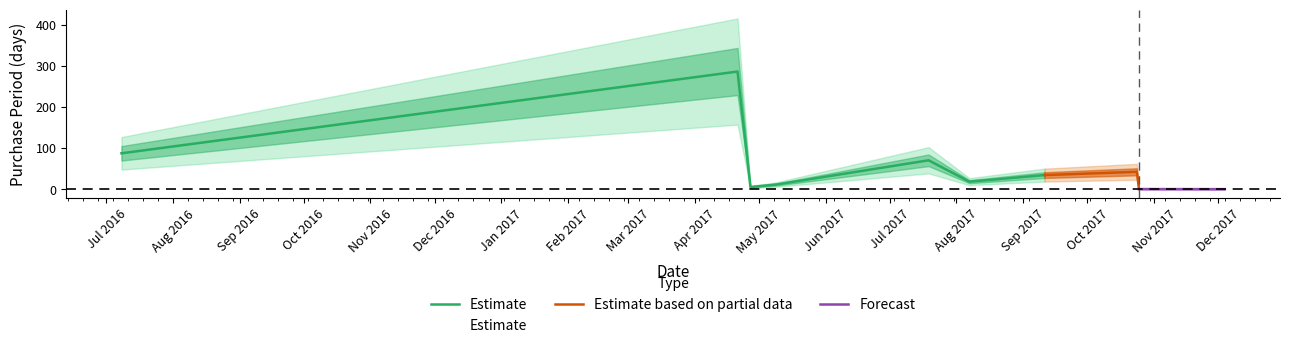

Rank the categories by value from highest to lowest.

2017-04-21, 2016-07-08, 2017-07-19, 2017-10-24, 2017-09-11, 2017-08-07, 2017-05-09, 2017-04-27, 2017-10-25